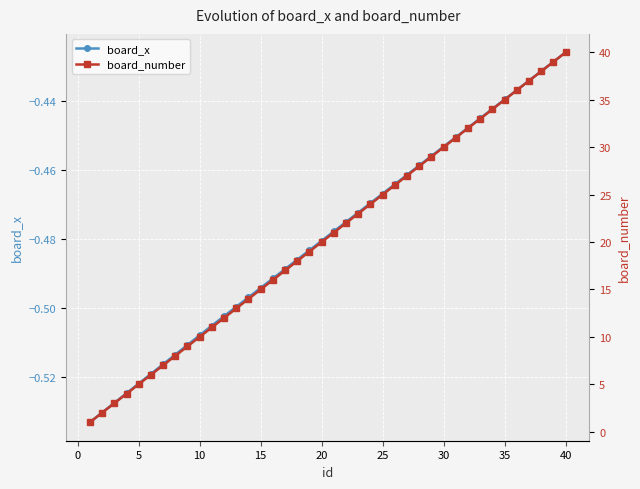

Reading left to right, list all the values displayed in this chart.

board_x: -0.5	-0.5	-0.5	-0.5	-0.5	-0.5	-0.5	-0.5	-0.5	-0.5	-0.5	-0.5	-0.5	-0.5	-0.5	-0.5	-0.5	-0.5	-0.5	-0.5	-0.5	-0.5	-0.5	-0.5	-0.5	-0.5	-0.5	-0.5	-0.5	-0.5	-0.5	-0.4	-0.4	-0.4	-0.4	-0.4	-0.4	-0.4	-0.4	-0.4
board_number: 1.0	2.0	3.0	4.0	5.0	6.0	7.0	8.0	9.0	10.0	11.0	12.0	13.0	14.0	15.0	16.0	17.0	18.0	19.0	20.0	21.0	22.0	23.0	24.0	25.0	26.0	27.0	28.0	29.0	30.0	31.0	32.0	33.0	34.0	35.0	36.0	37.0	38.0	39.0	40.0